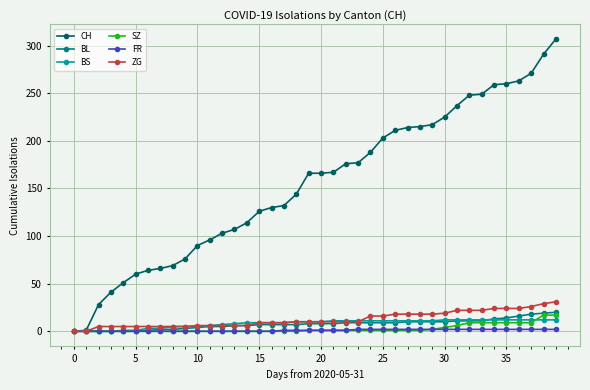

Which series has the widest spread of values?

CH